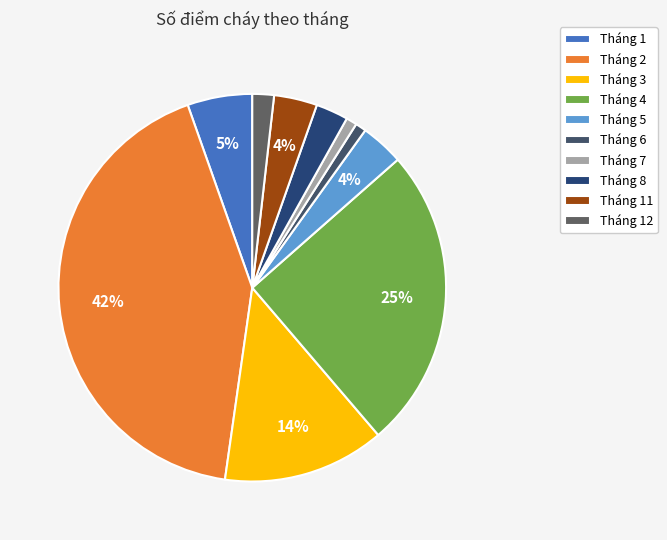

The Tháng 11 slice represents 4% of the pie. True or false?

True